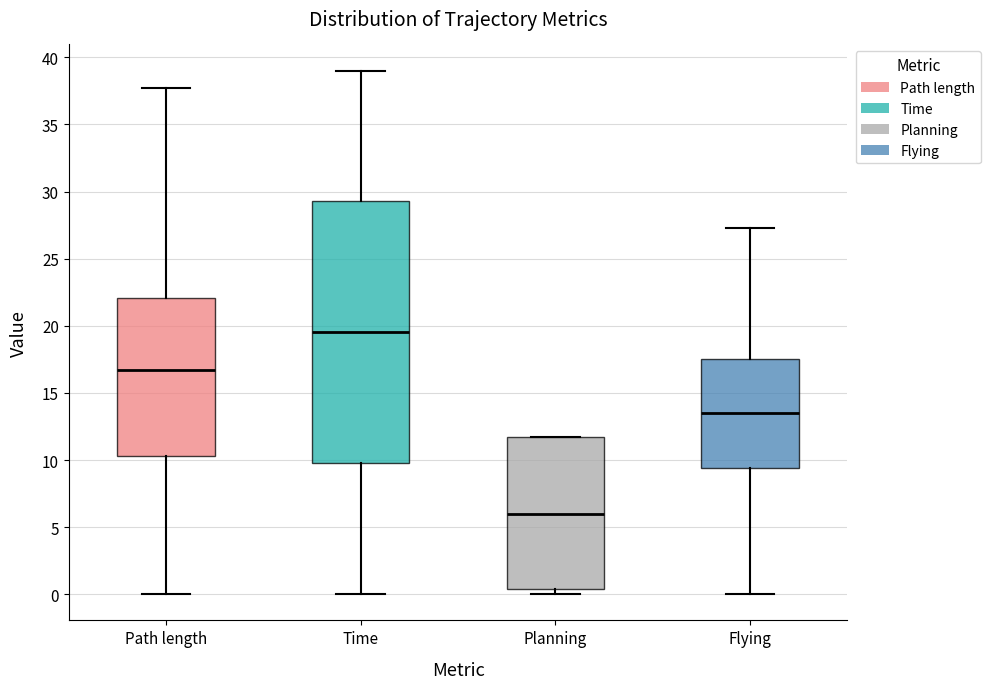

Where is the lower edge of the box for Flying on the y-axis? The values are not printed on the chart, so give them approximately, as read against the axis.

9.5